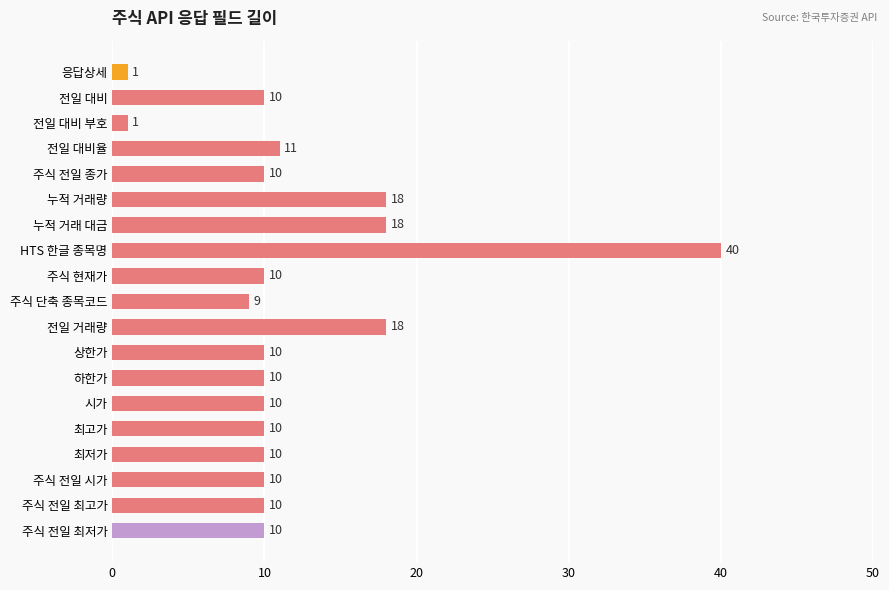

What is the average value?

12